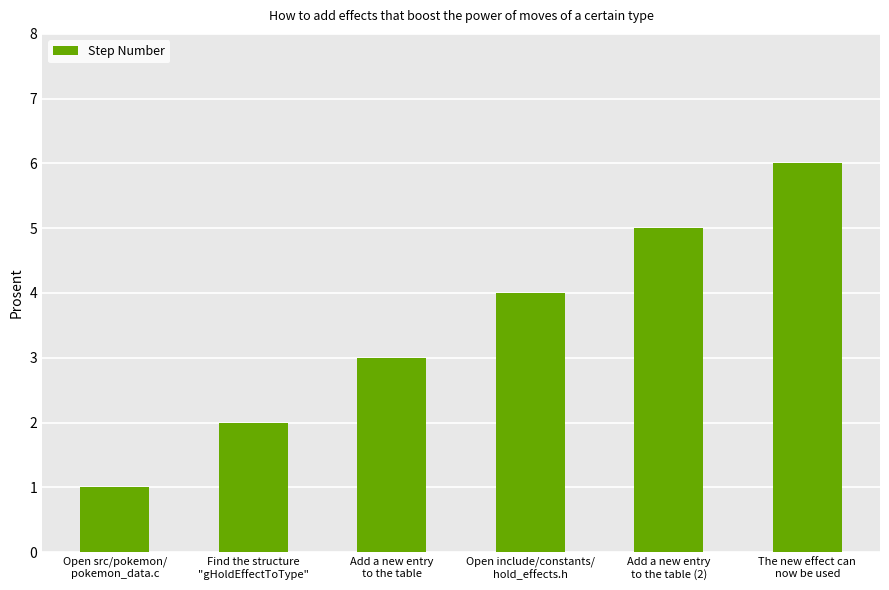

What is the average value?

4